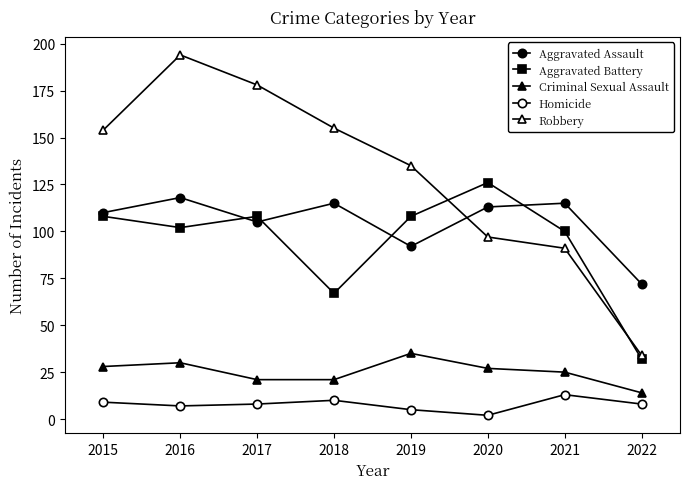

How many series are shown in this chart?

5